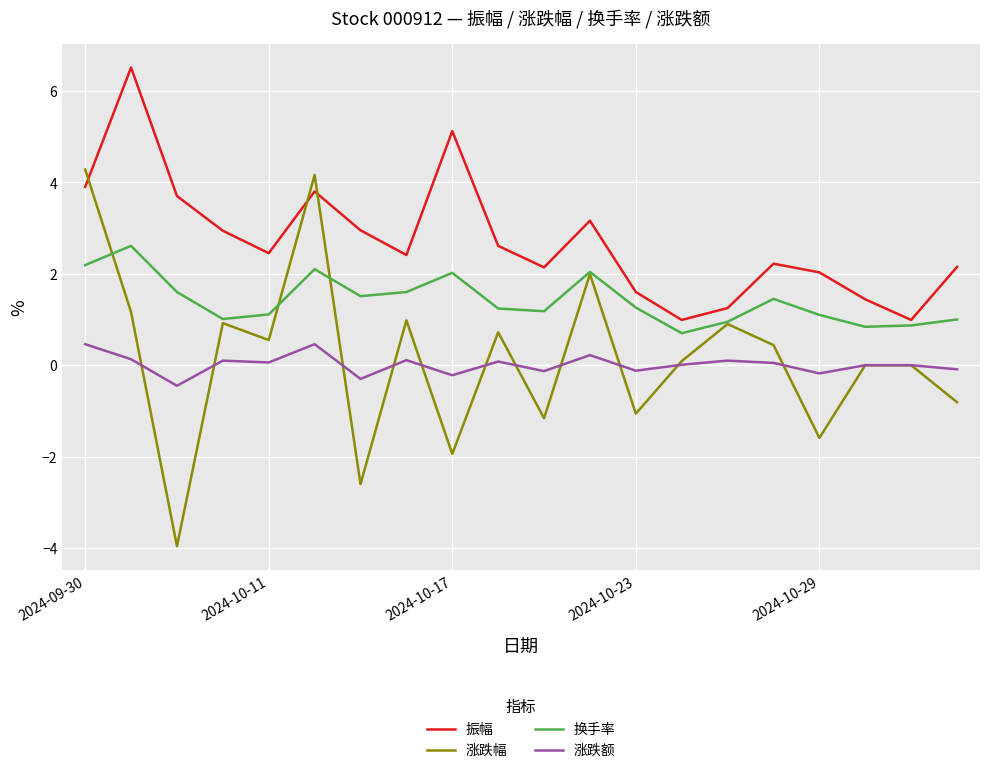

Is this an area chart (filled region under the line)?

No